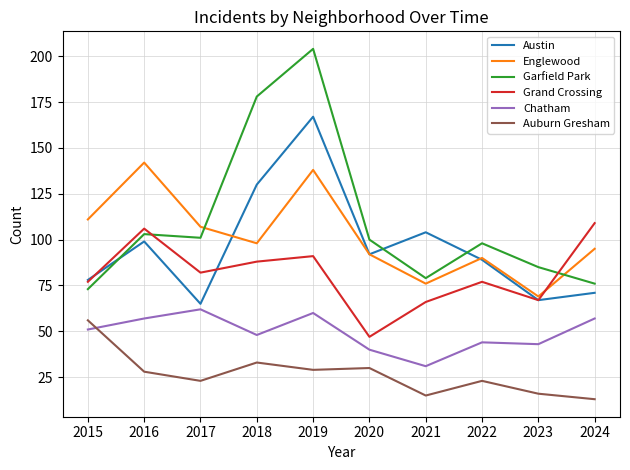

At how many categories does at least one series exceed 153?

2